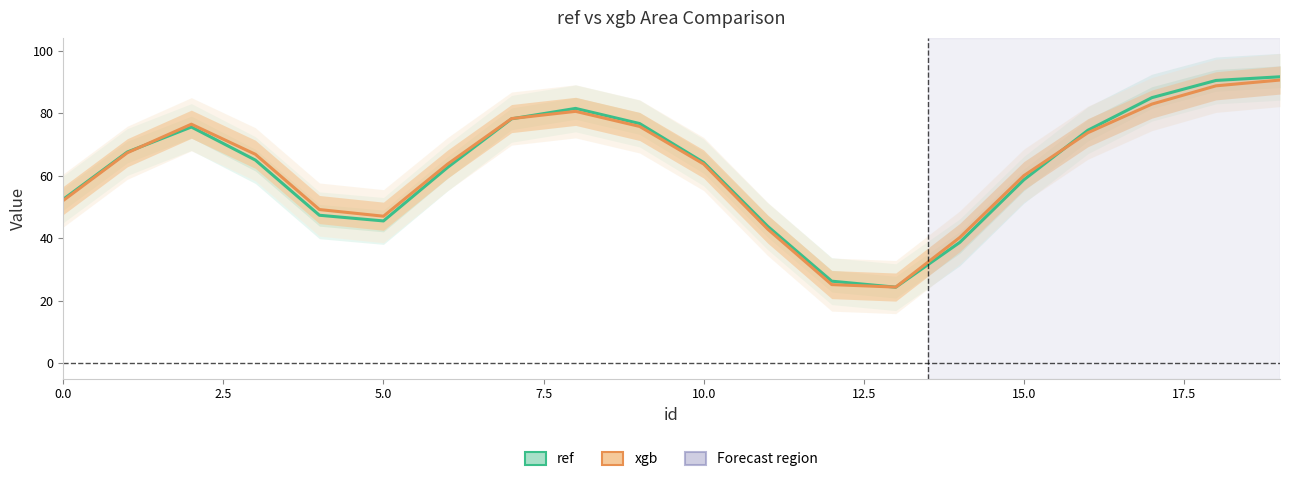

What is the maximum value for xgb?

90.6